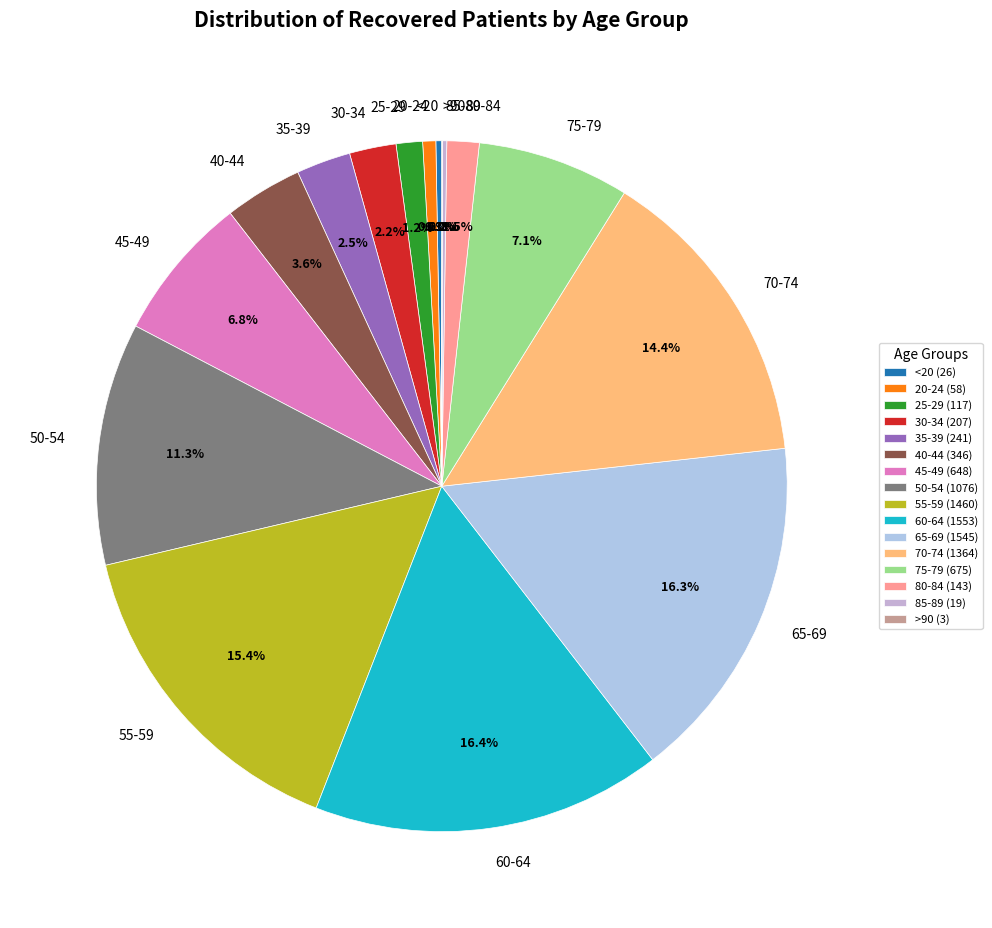

Is it true that 50-54 is 11% of the pie?

True